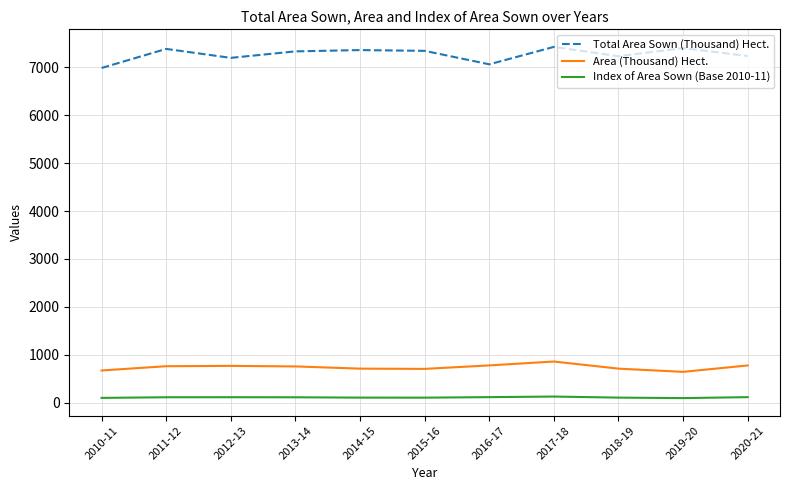

Is the value of Index of Area Sown (Base 2010-11) at 2020-21 greater than the value of Area (Thousand) Hect. at 2017-18?

No